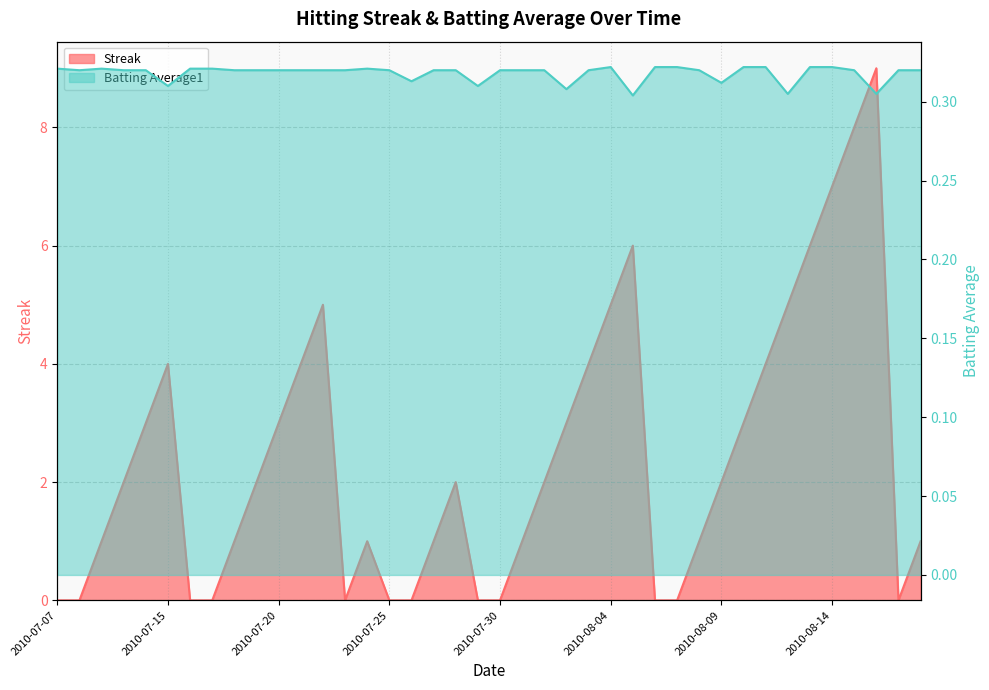

Is it true that Streak equals 1.0 at 2010-07-31?

True